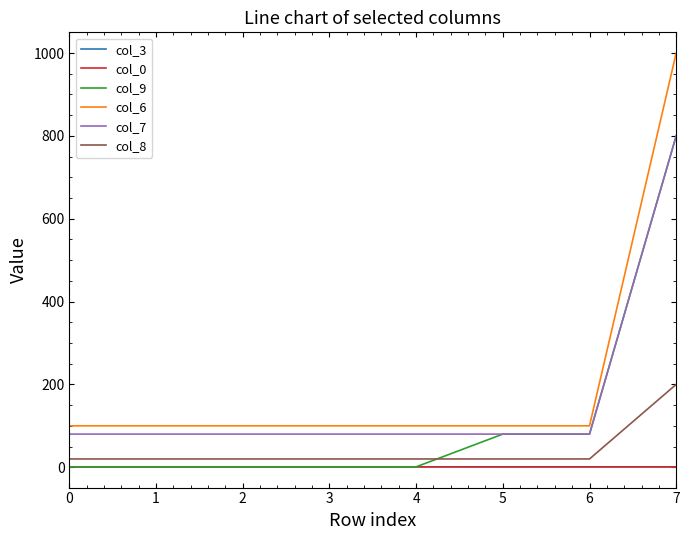

How many distinct data groups are displayed?

6